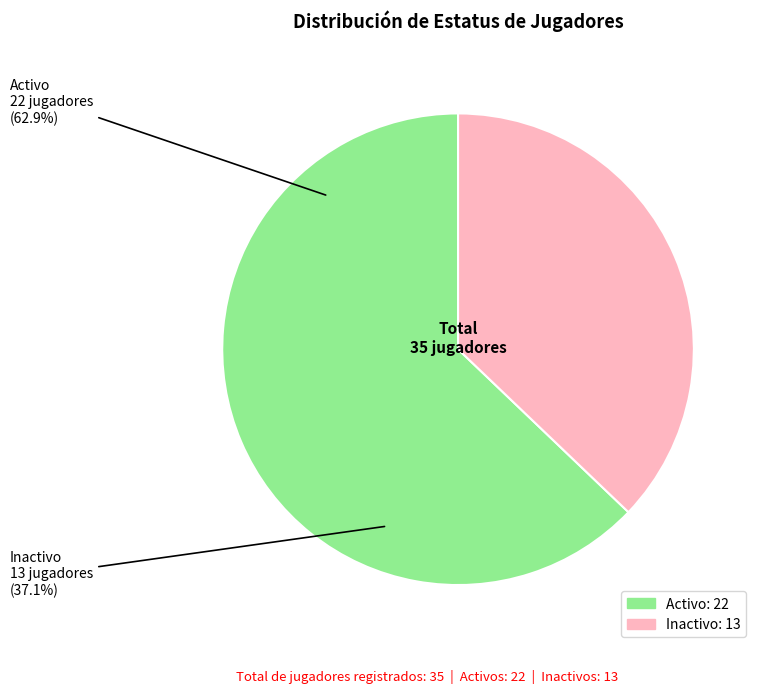

To the nearest percent, what percentage of the pie is Activo?

63%